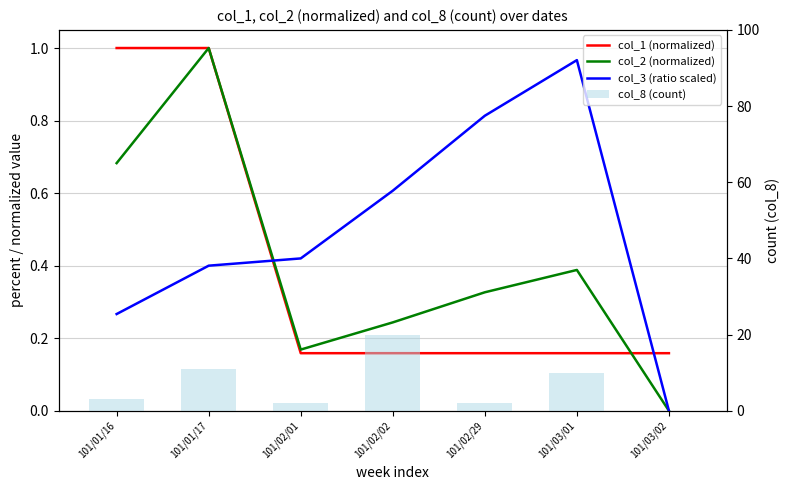

Which series has the largest total across all categories?

col_8 (count)